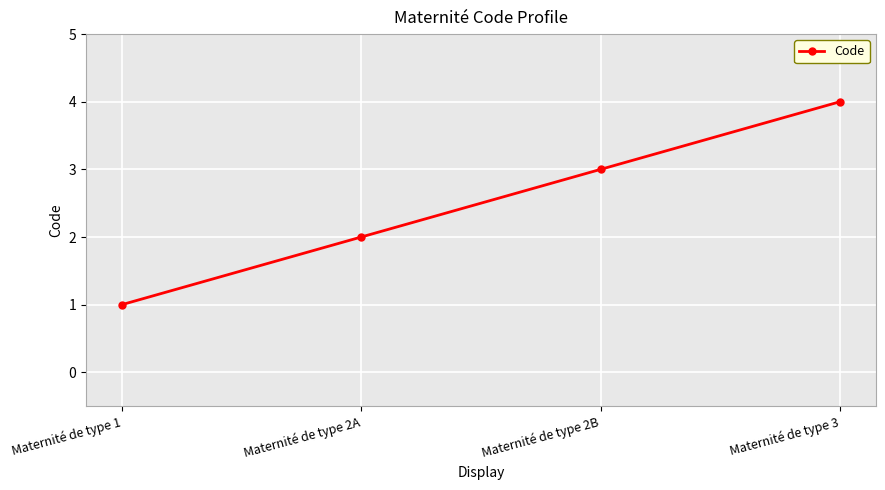

How many lines are shown in the chart?

1